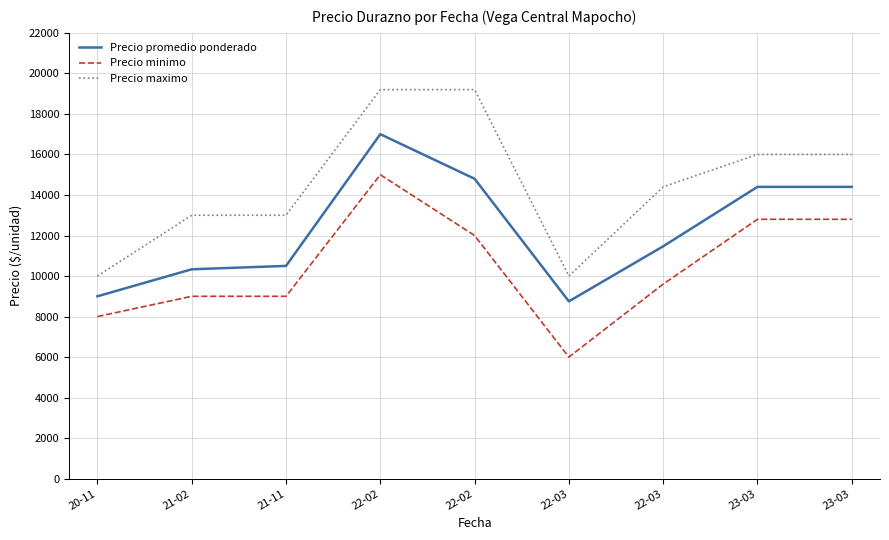

What are all the series names shown in the legend?

Precio promedio ponderado, Precio minimo, Precio maximo